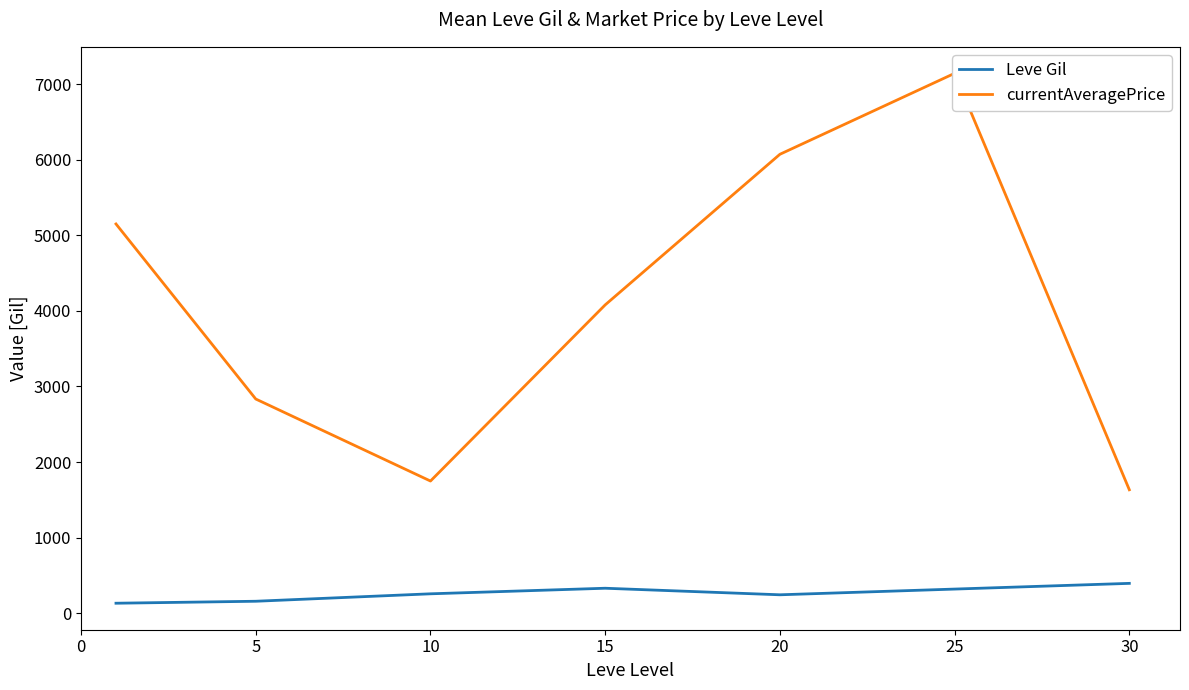

List the series in order of their peak value, lowest first.

Leve Gil, currentAveragePrice